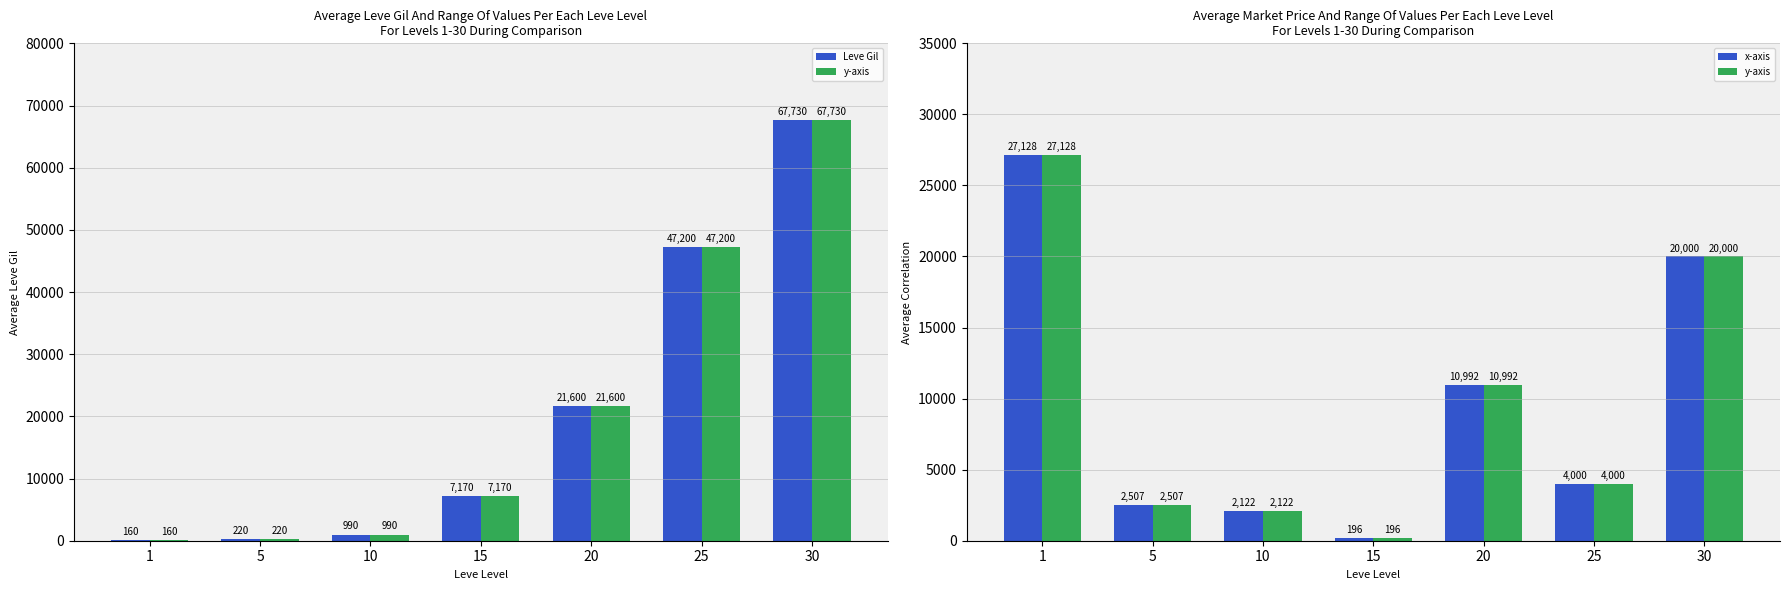

At which category is the sum across all series the highest?

30